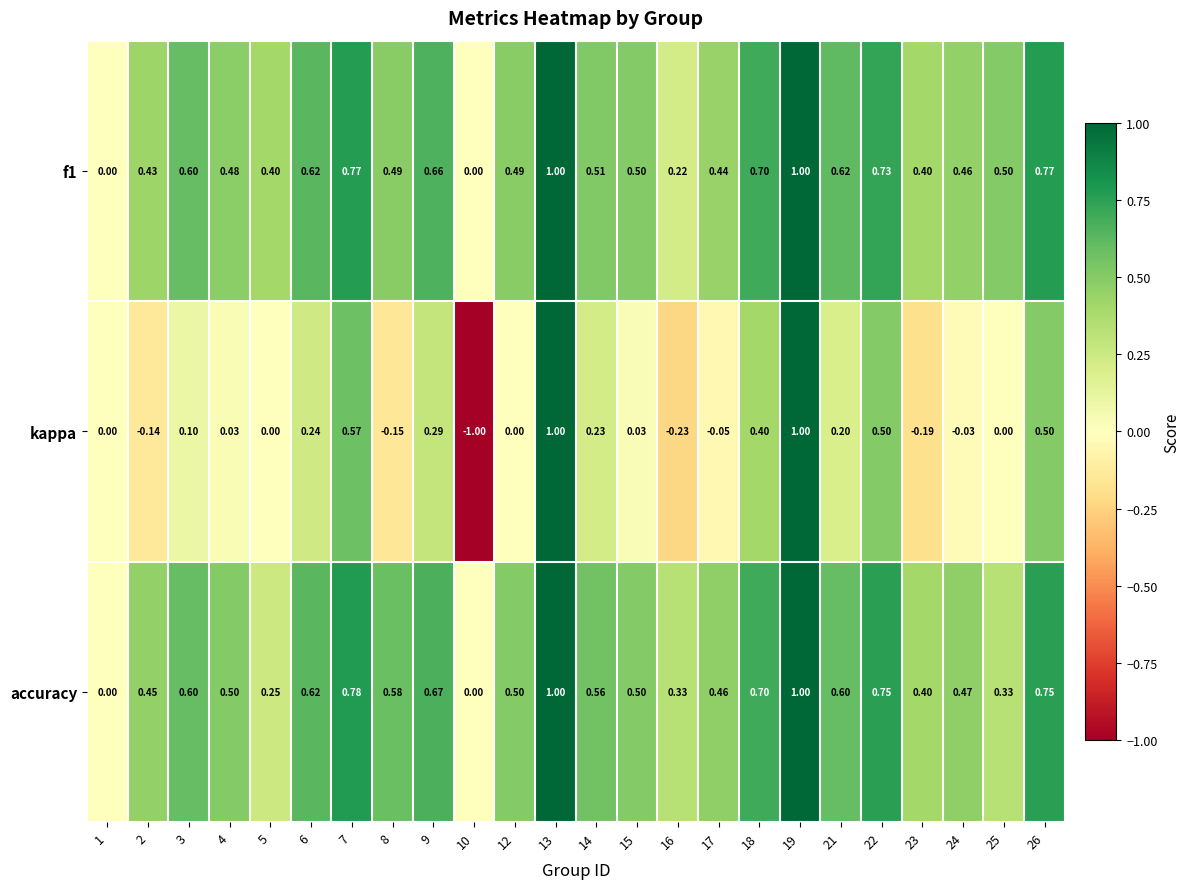

What is the total value across all series at 18?

1.8